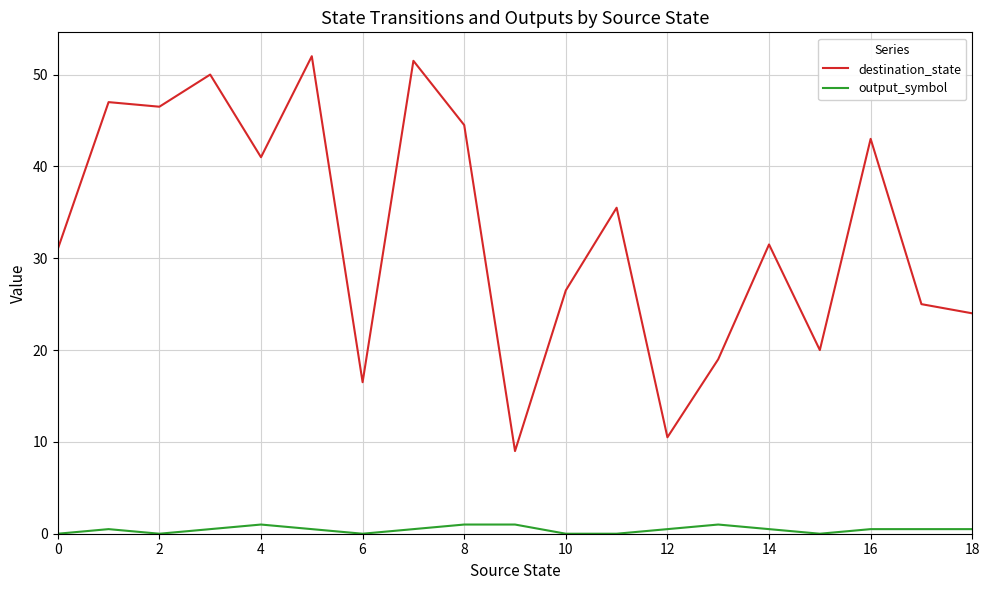

What is the greatest value displayed?

52.0